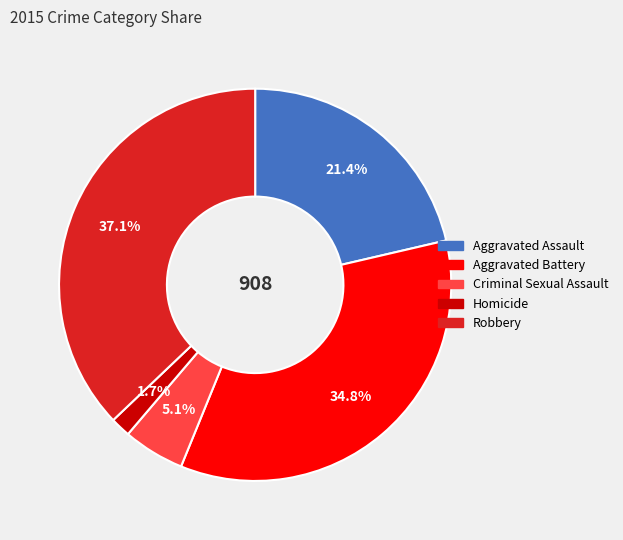

Is there any slice that represents more than half of the pie?

No